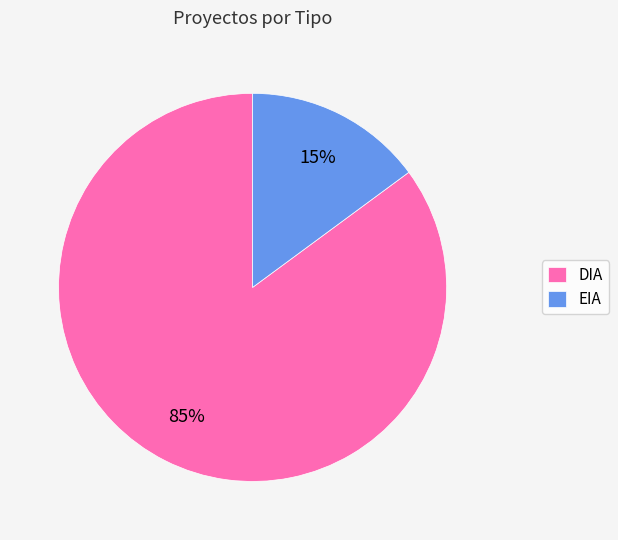

To the nearest percent, what percentage of the pie is EIA?

15%